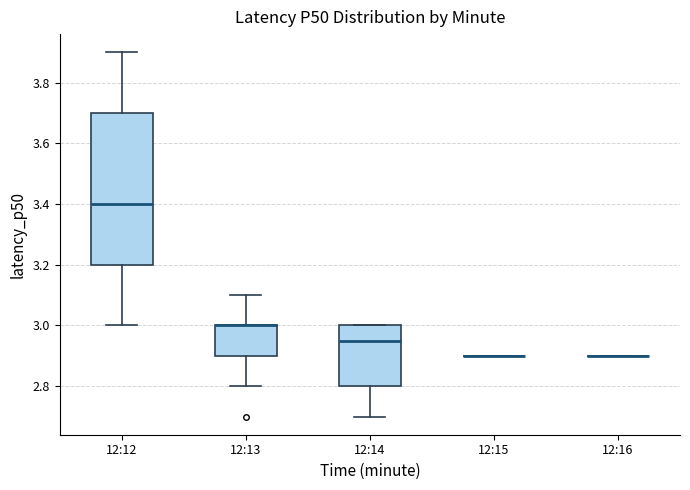

Where is the lower edge of the box for 12:12 on the y-axis? The values are not printed on the chart, so give them approximately, as read against the axis.

3.20